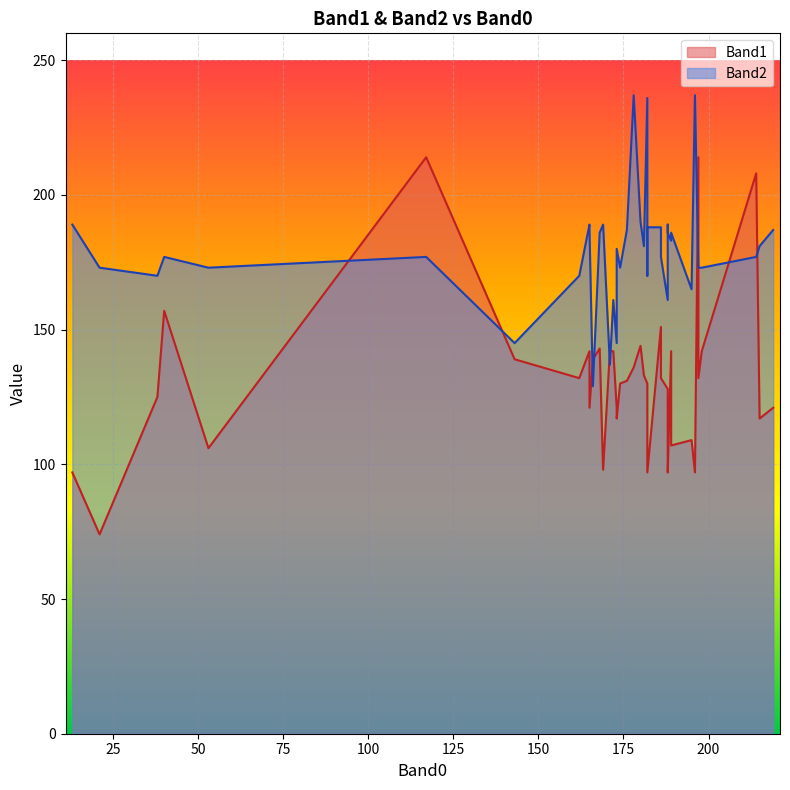

What is the minimum value for Band2?

129